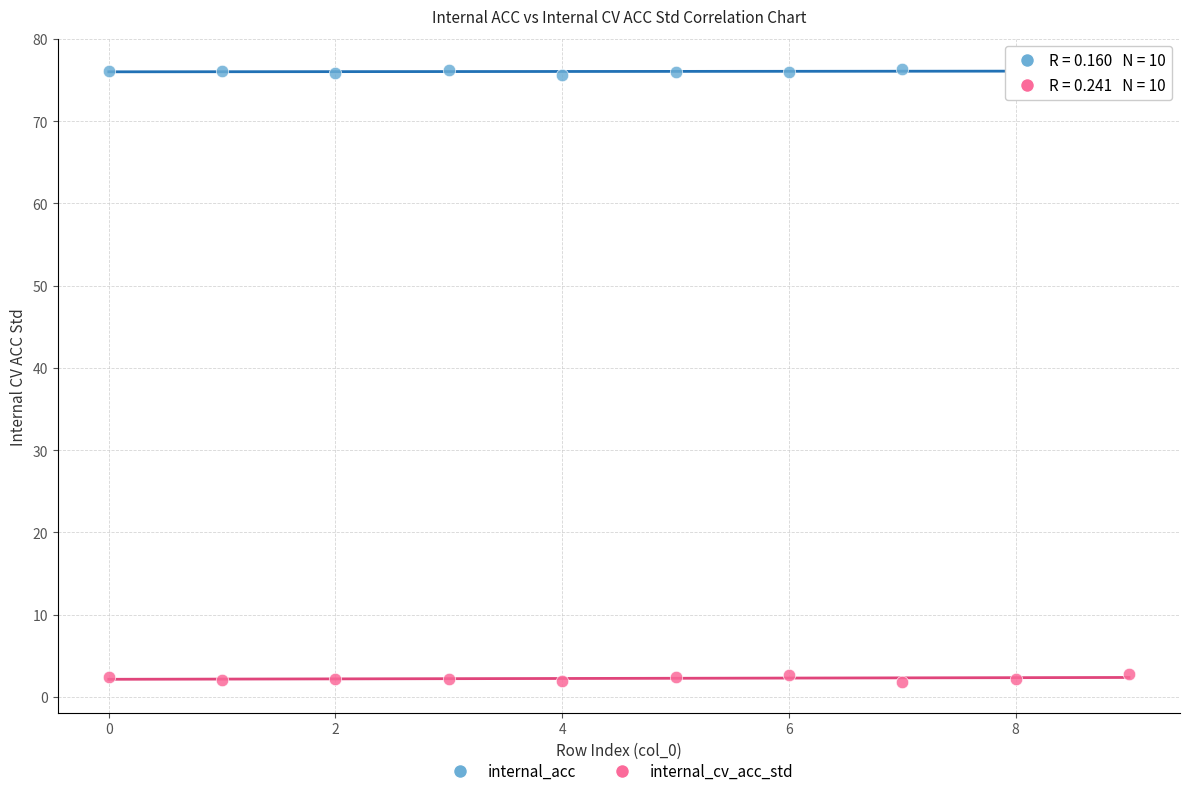

Which series has the largest Y range (max minus min)?

internal_cv_acc_std